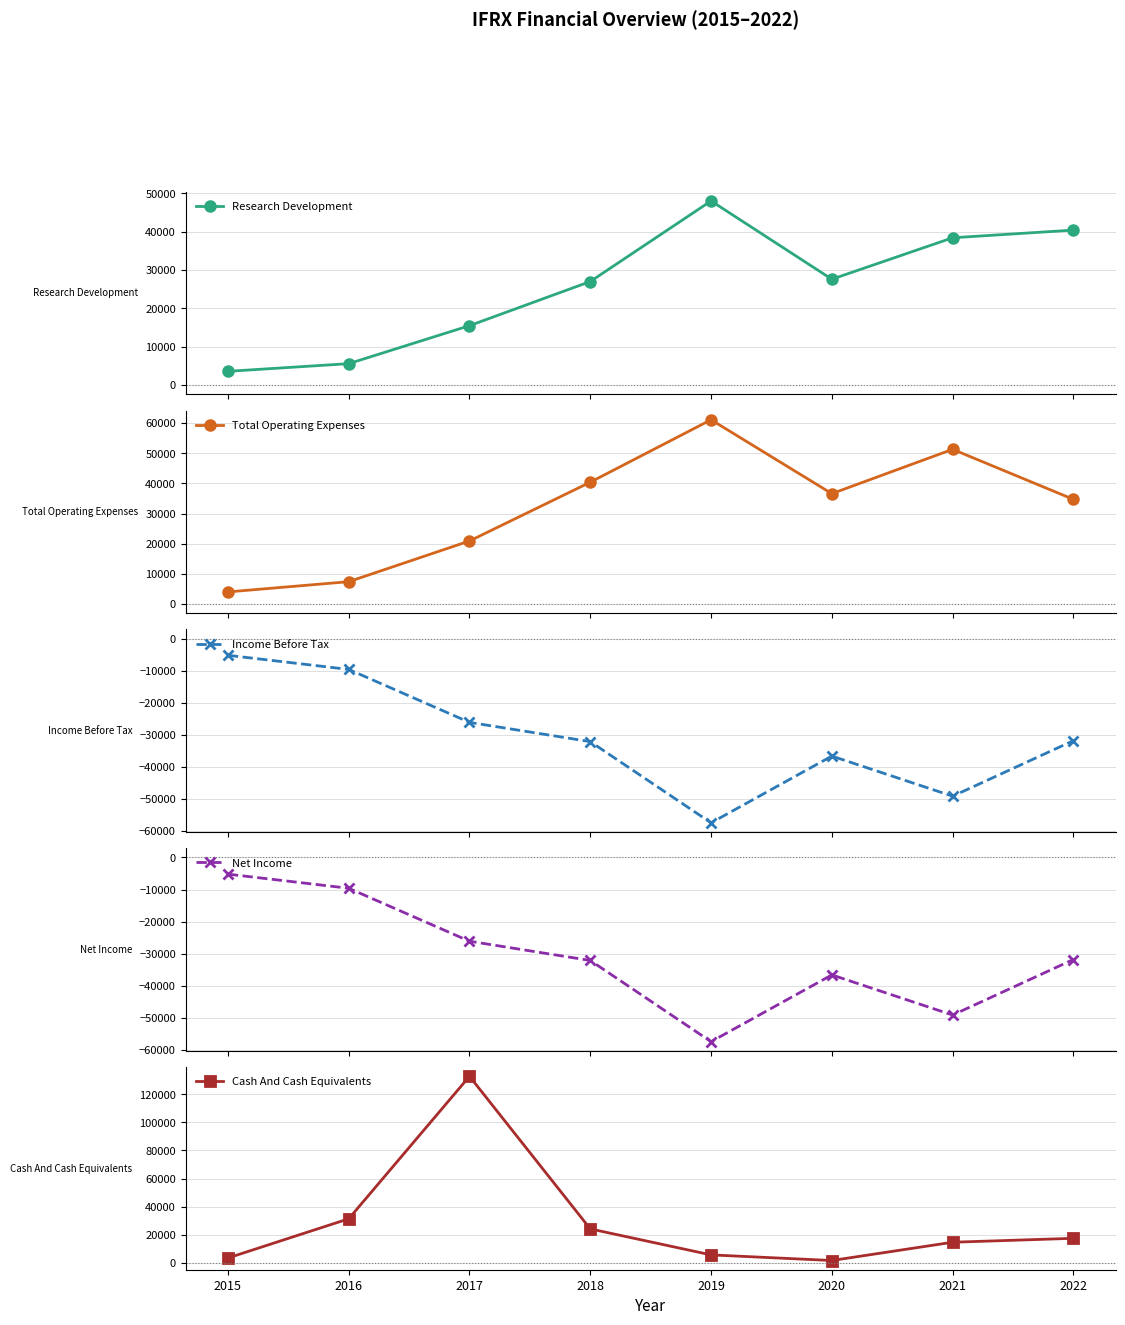

Rank the series at 2021 from highest to lowest value.

Total Operating Expenses, Research Development, Cash And Cash Equivalents, Income Before Tax, Net Income